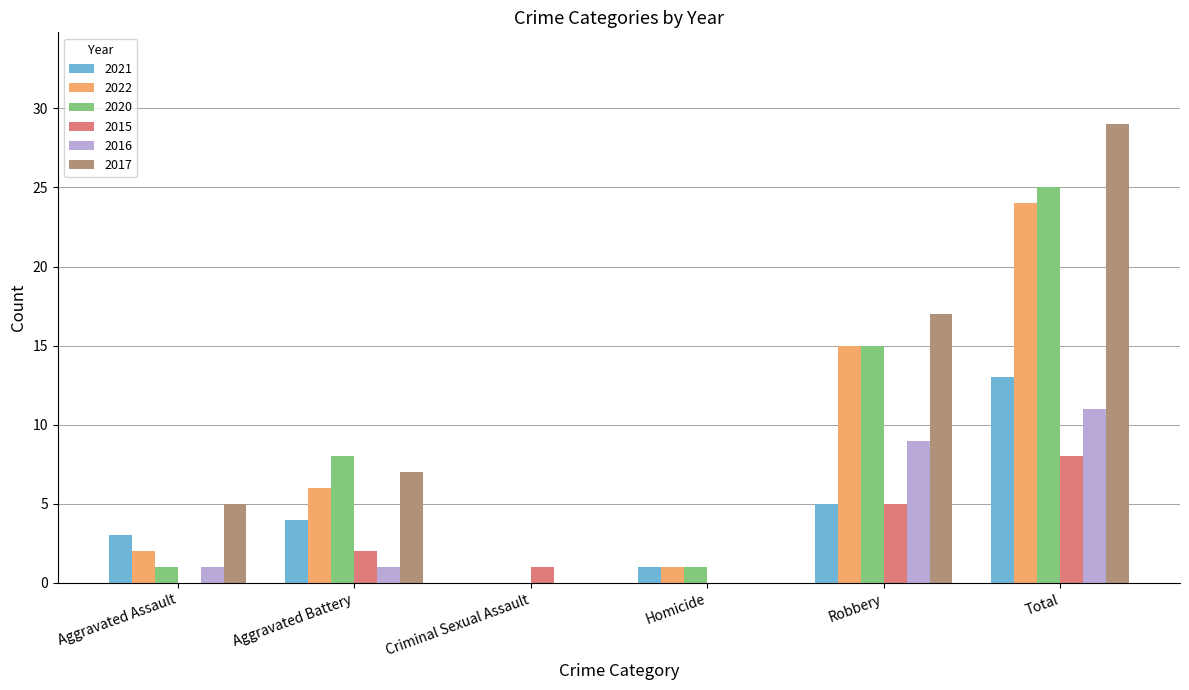

Reading left to right, list all the values displayed in this chart.

2021: Aggravated Assault=3	Aggravated Battery=4	Criminal Sexual Assault=0	Homicide=1	Robbery=5	Total=13
2022: Aggravated Assault=2	Aggravated Battery=6	Criminal Sexual Assault=0	Homicide=1	Robbery=15	Total=24
2020: Aggravated Assault=1	Aggravated Battery=8	Criminal Sexual Assault=0	Homicide=1	Robbery=15	Total=25
2015: Aggravated Assault=0	Aggravated Battery=2	Criminal Sexual Assault=1	Homicide=0	Robbery=5	Total=8
2016: Aggravated Assault=1	Aggravated Battery=1	Criminal Sexual Assault=0	Homicide=0	Robbery=9	Total=11
2017: Aggravated Assault=5	Aggravated Battery=7	Criminal Sexual Assault=0	Homicide=0	Robbery=17	Total=29